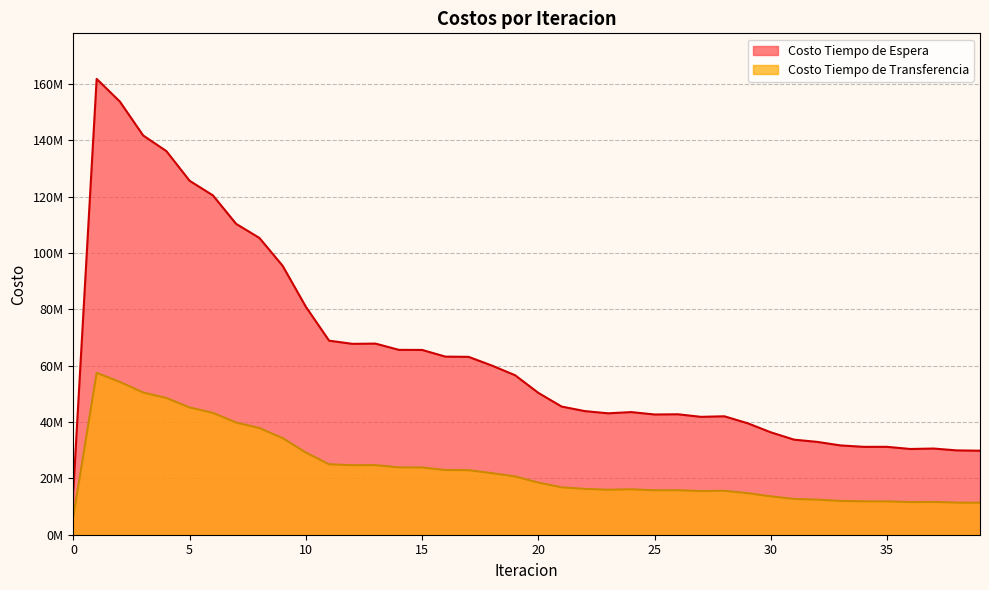

What is the greatest value displayed?

161815387.2